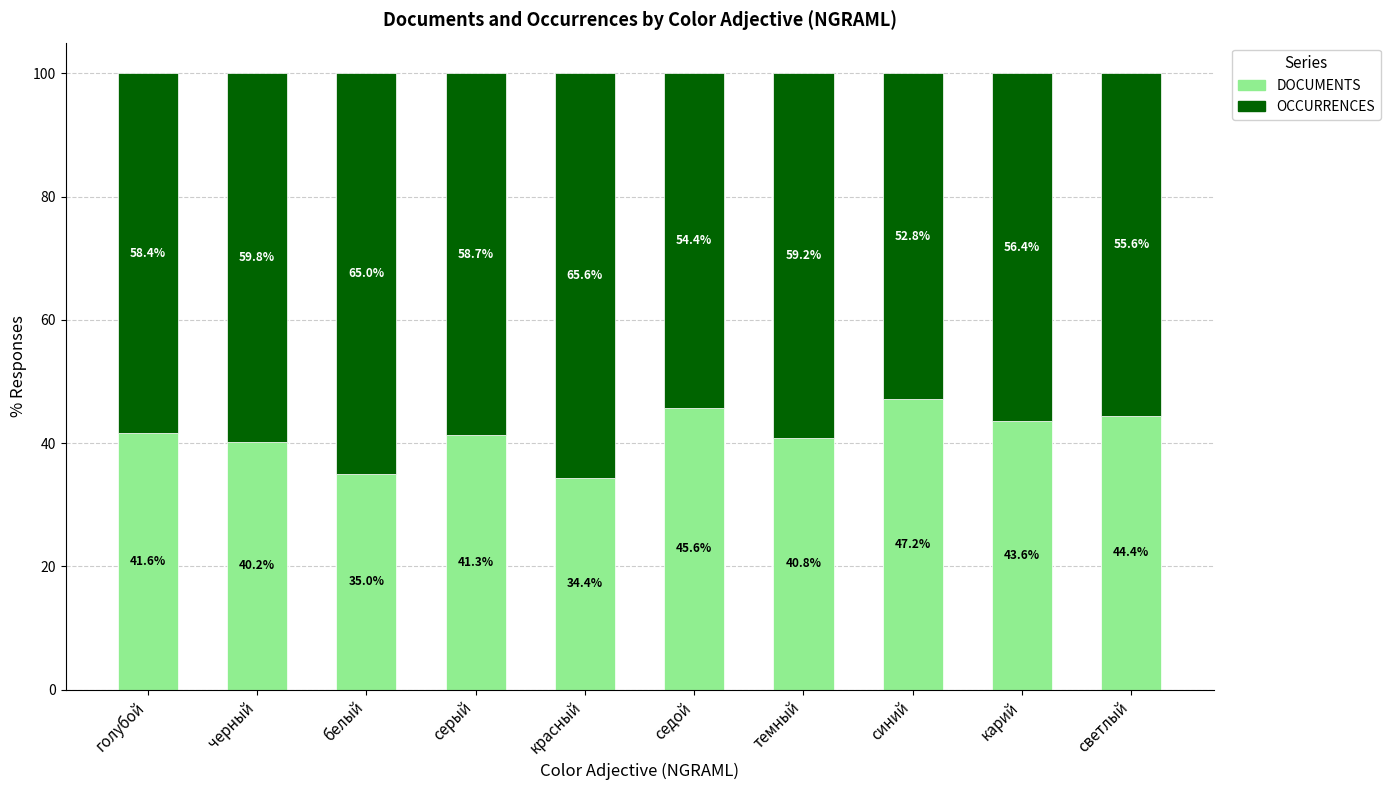

At which label does DOCUMENTS reach its minimum?

красный